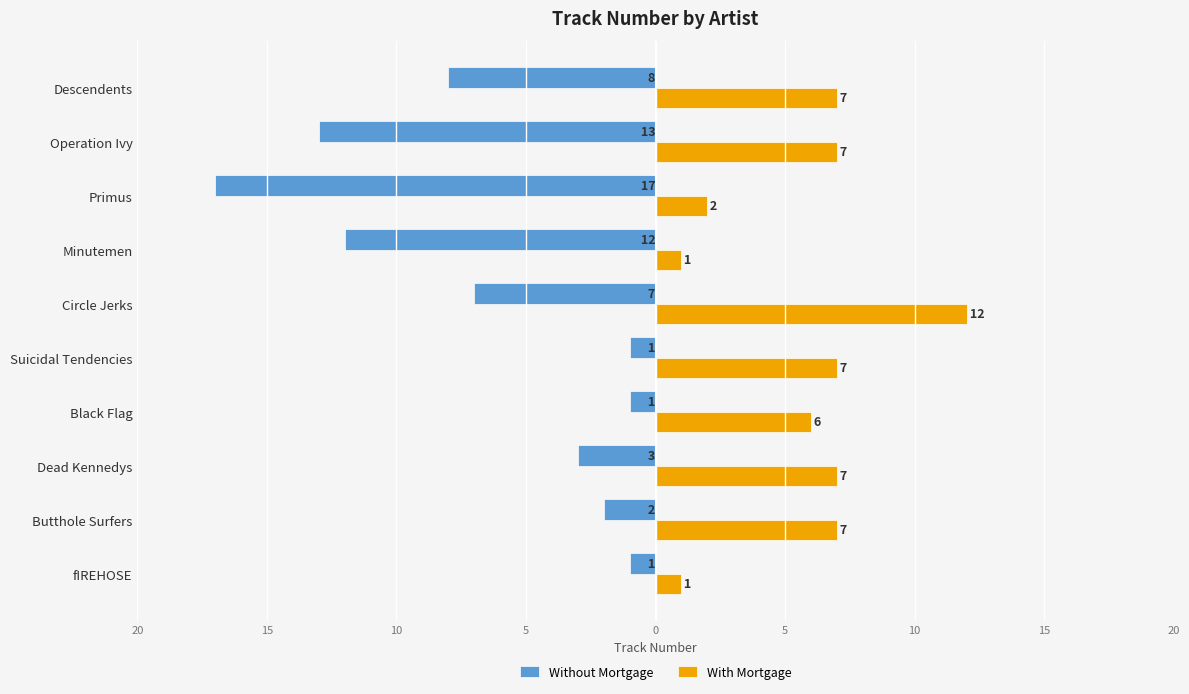

Which series has the largest range (max minus min)?

Without Mortgage